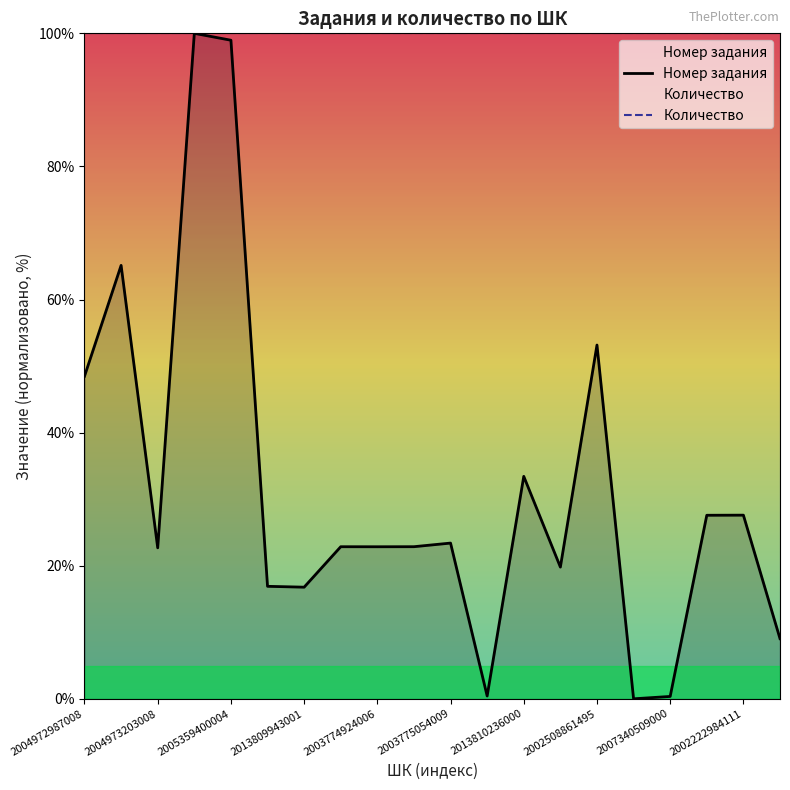

What is the total value across all series at 2002508861495?

153.2